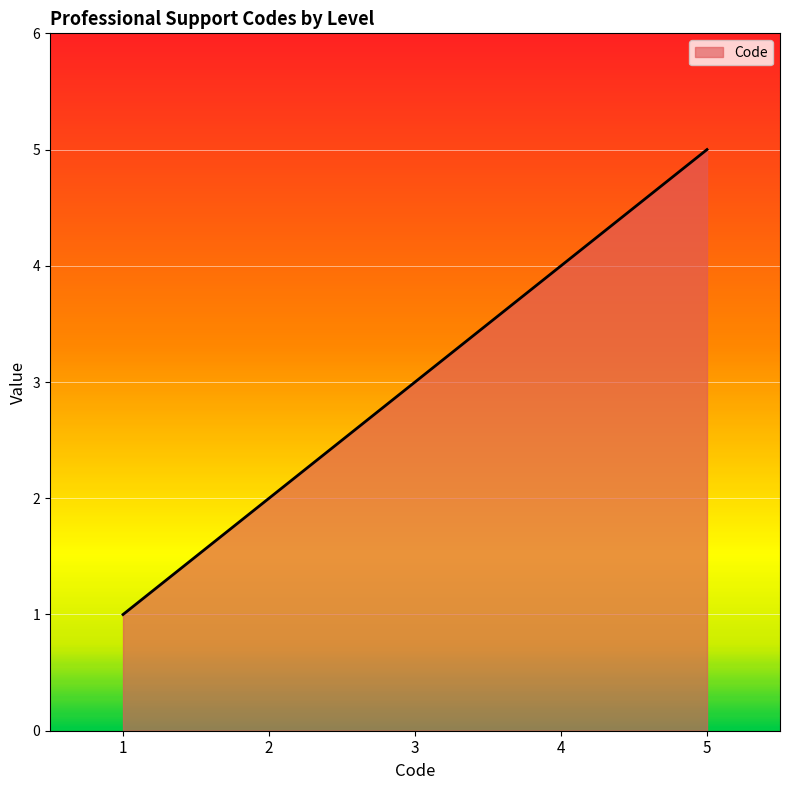

What is the sum of all values?

15